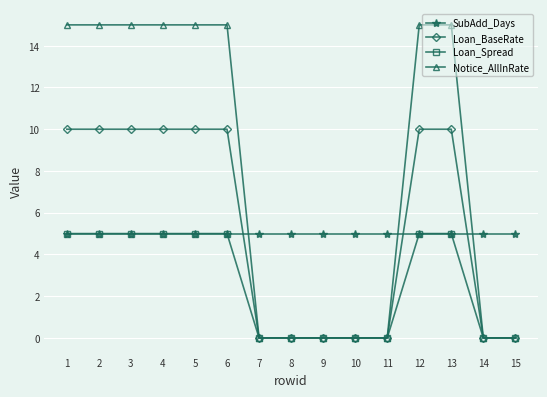

Is the value of Loan_Spread at 13 greater than the value of Loan_BaseRate at 14?

Yes